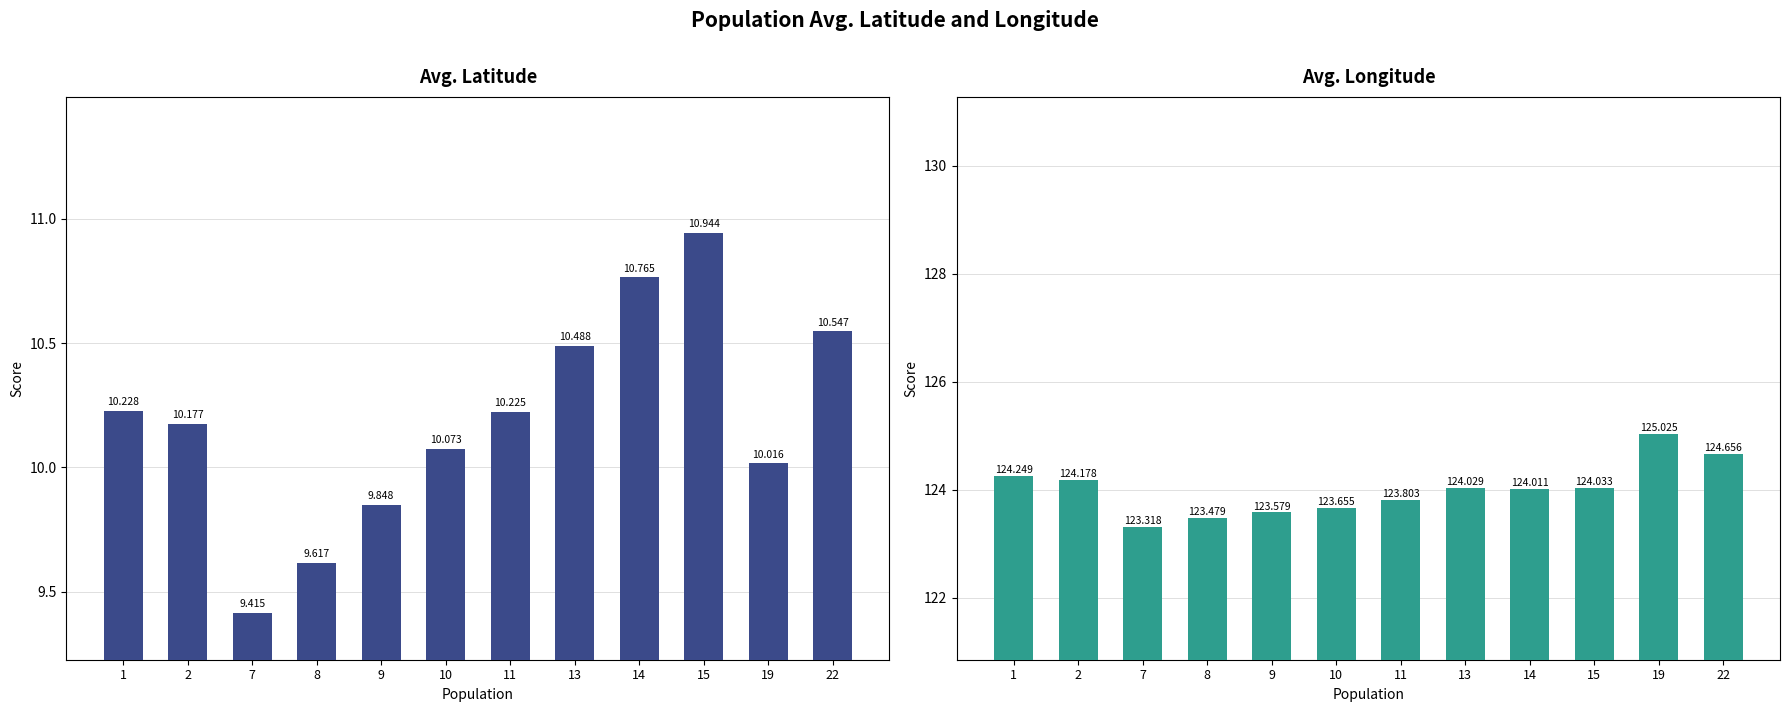

Which series has the largest range (max minus min)?

Avg. Longitude